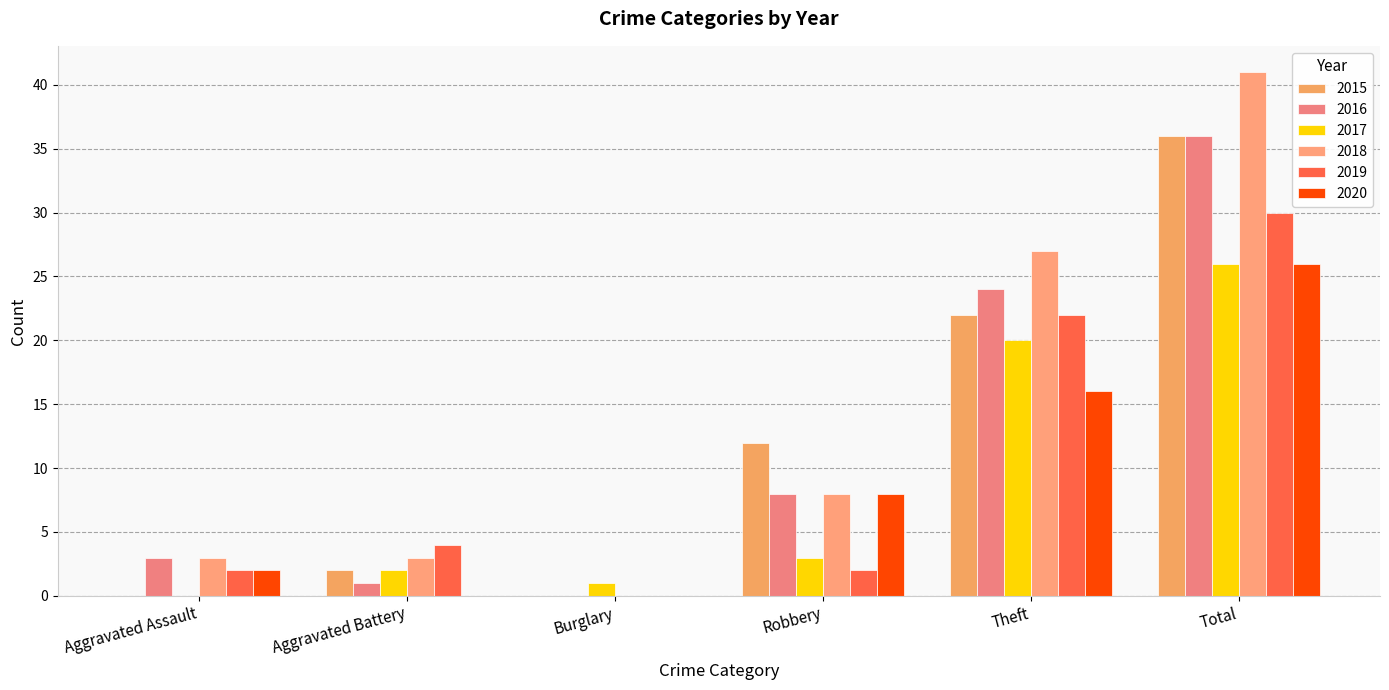

The 2019 series shows -15 at Burglary. True or false?

False